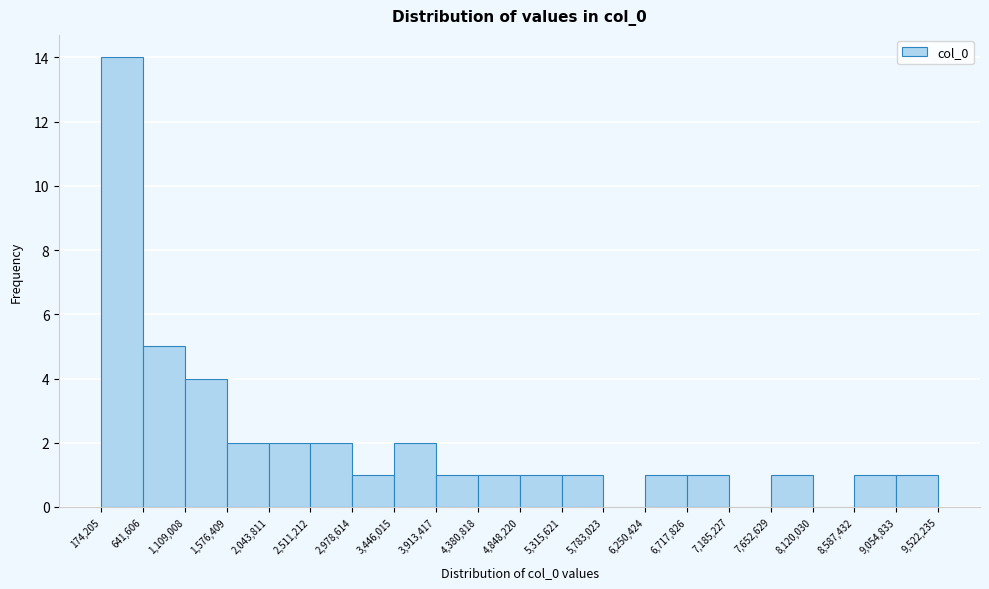

Reading left to right, list every bar in this chart as the range it spans on the x-axis followed by its height. The values are not printed on the chart, so give them approximately, as read against the axis.

174,205 to 641,606: 14
641,606 to 1,109,008: 5
1,109,008 to 1,576,409: 4
1,576,409 to 2,043,811: 2
2,043,811 to 2,511,212: 2
2,511,212 to 2,978,614: 2
2,978,614 to 3,446,015: 1
3,446,015 to 3,913,417: 2
3,913,417 to 4,380,818: 1
4,380,818 to 4,848,220: 1
4,848,220 to 5,315,621: 1
5,315,621 to 5,783,023: 1
5,783,023 to 6,250,424: 0
6,250,424 to 6,717,826: 1
6,717,826 to 7,185,227: 1
7,185,227 to 7,652,629: 0
7,652,629 to 8,120,030: 1
8,120,030 to 8,587,432: 0
8,587,432 to 9,054,833: 1
9,054,833 to 9,522,235: 1